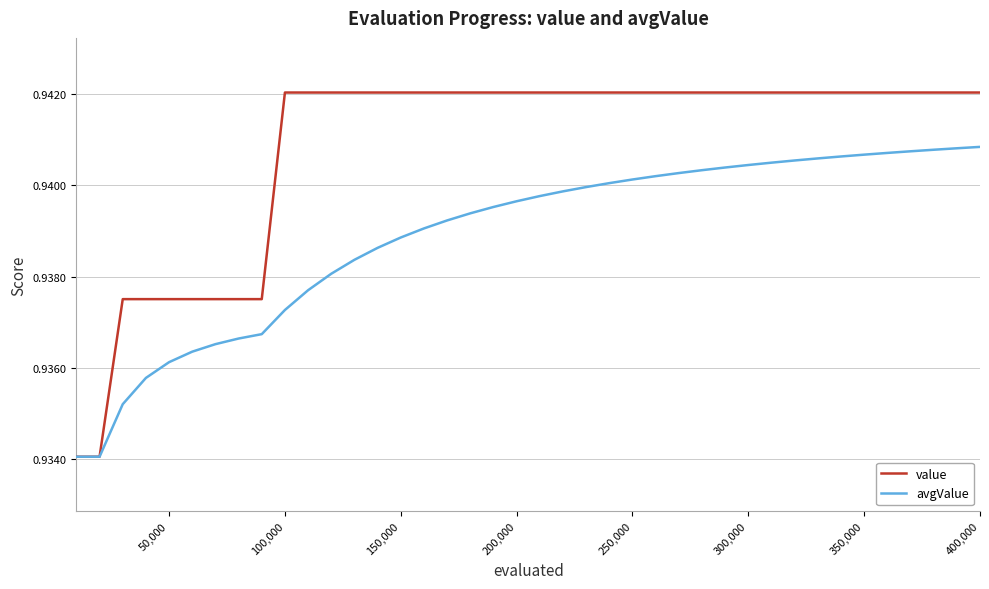

Which series has the largest range (max minus min)?

value